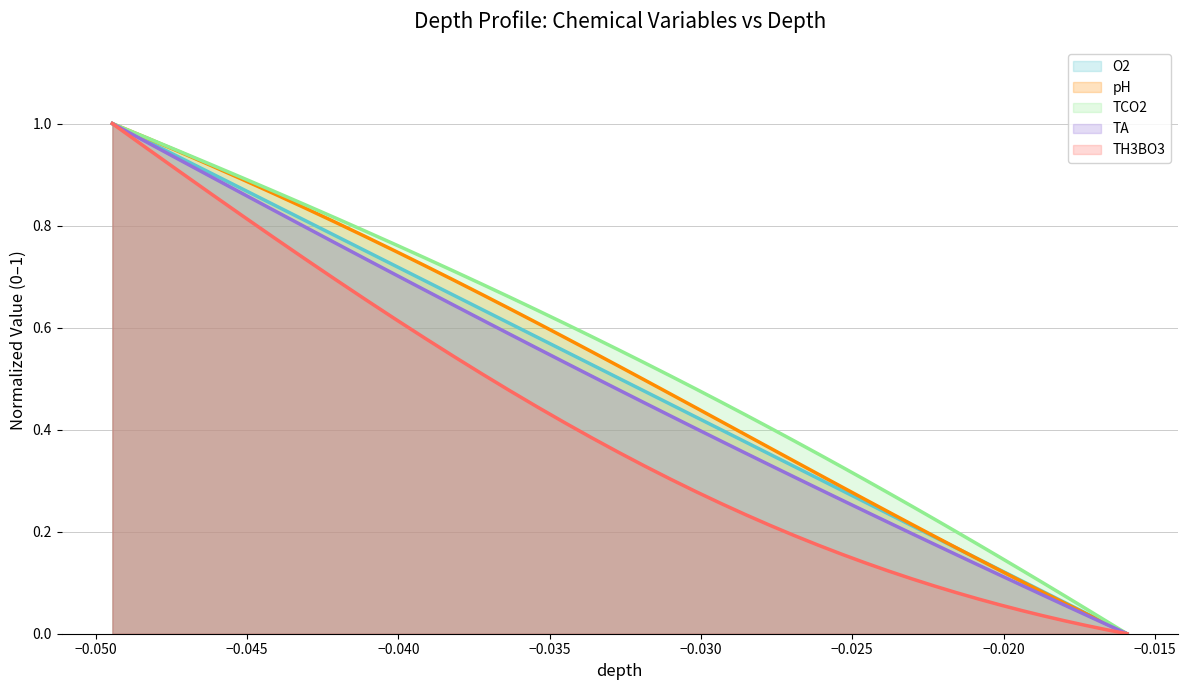

Does the chart display data point markers on the line(s)?

No